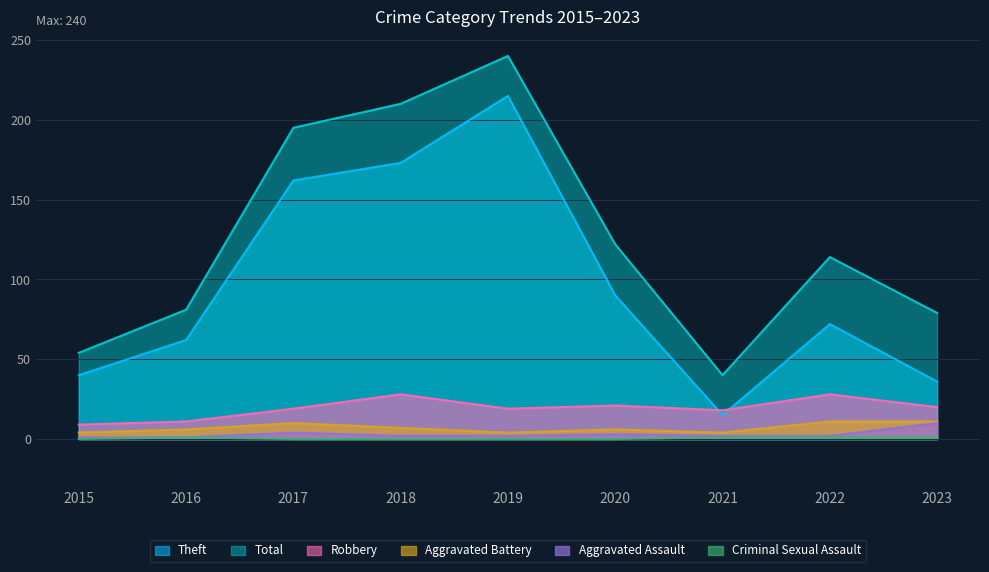

What value does the Aggravated Assault series have at 2019?

2